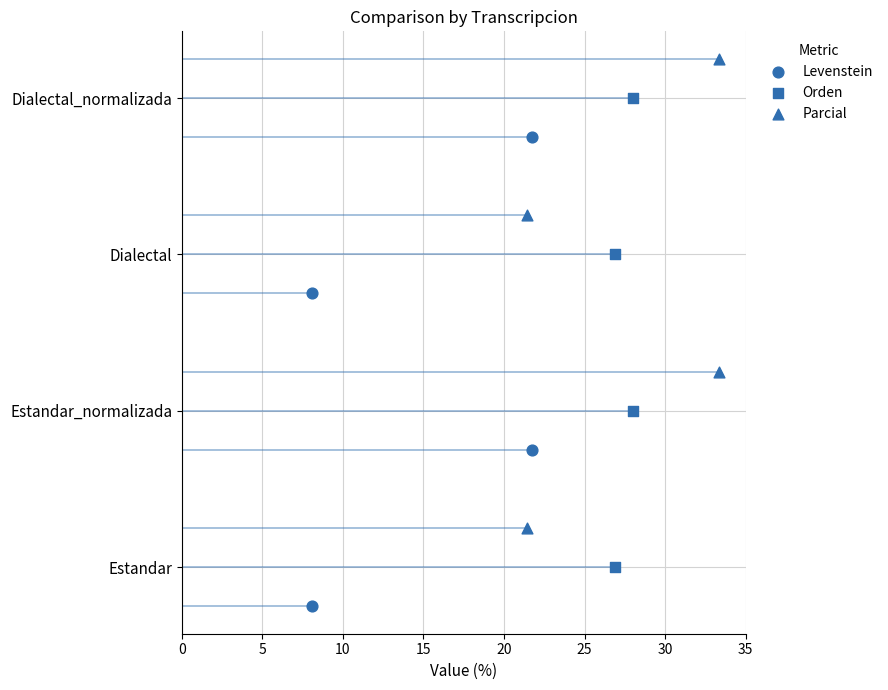

Is the value of Parcial at 5 greater than the value of Levenstein at 5?

Yes